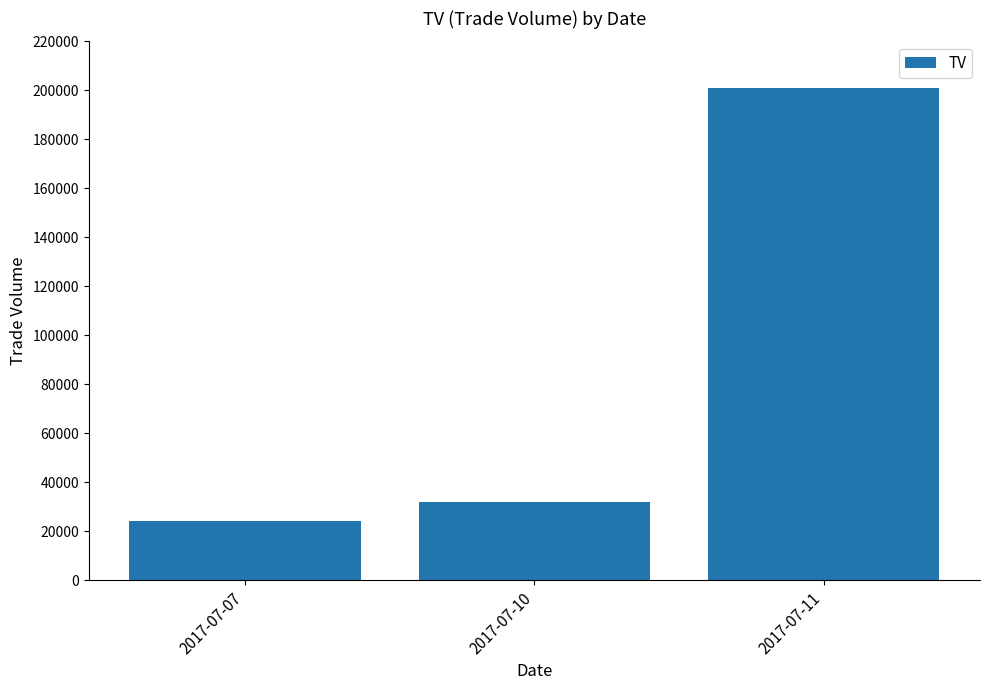

Which has a higher value, 2017-07-11 or 2017-07-07?

2017-07-11